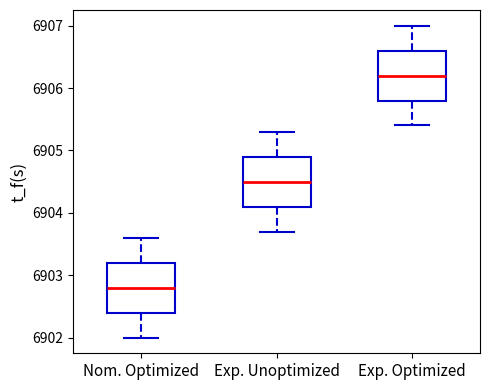

Which box has the highest median line?

Exp. Optimized